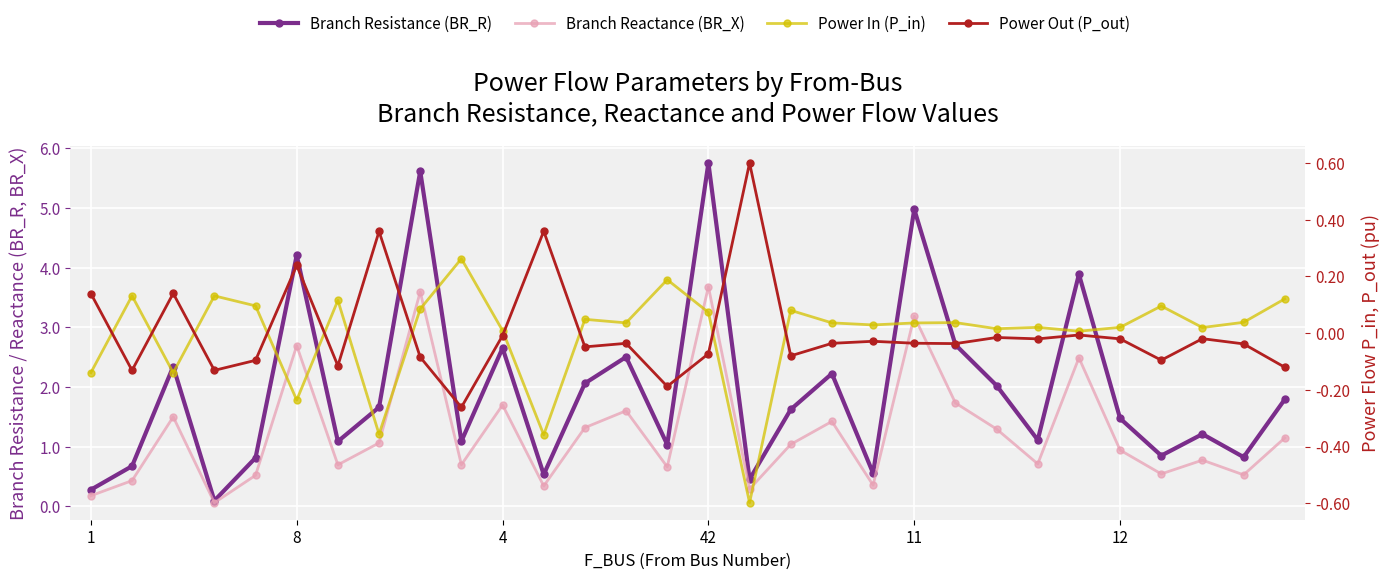

What is the difference between the second highest and minimum values in the BR_R series?

5.5